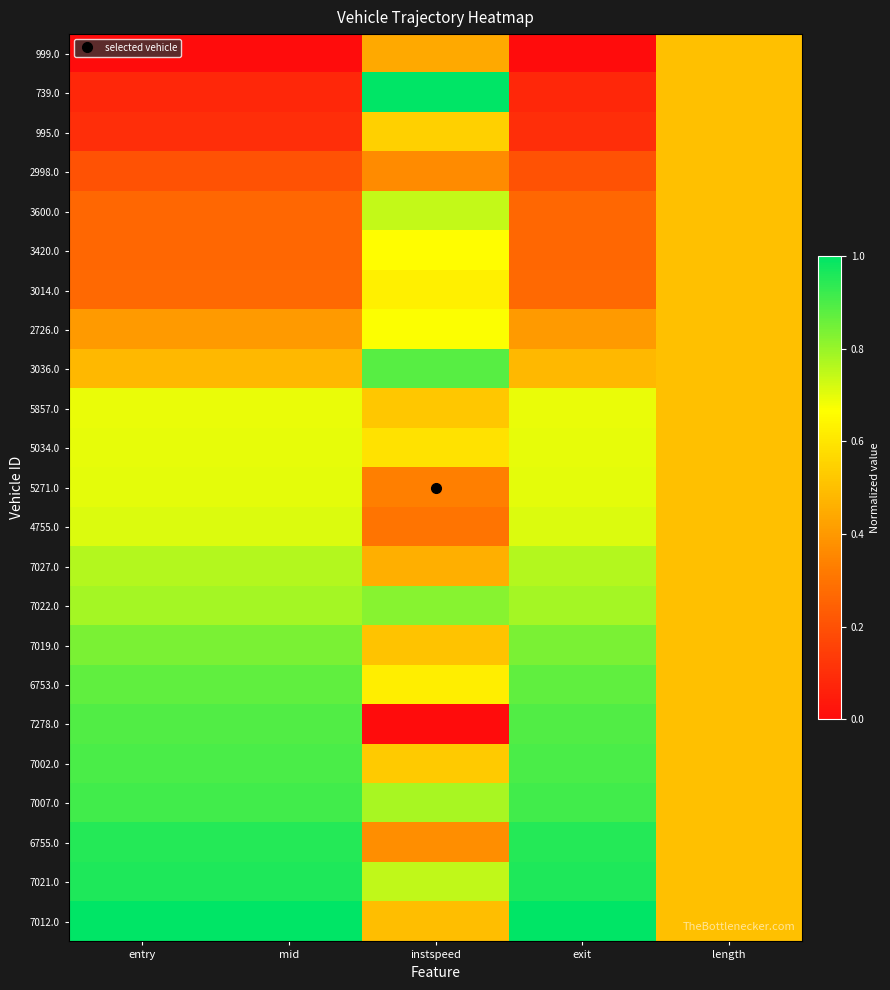

Which has a higher value, entry or mid?

entry